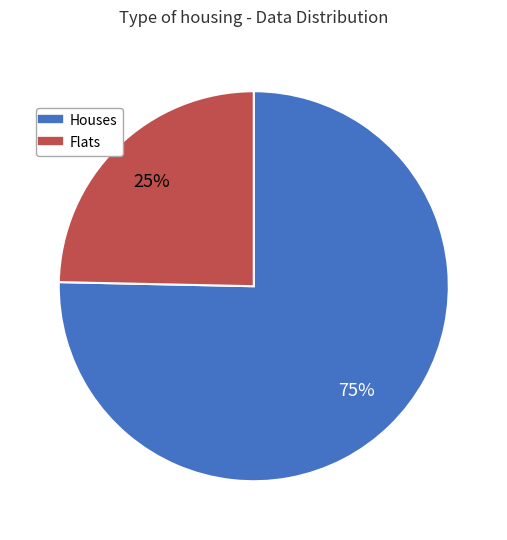

Is there any slice that represents more than half of the pie?

Yes